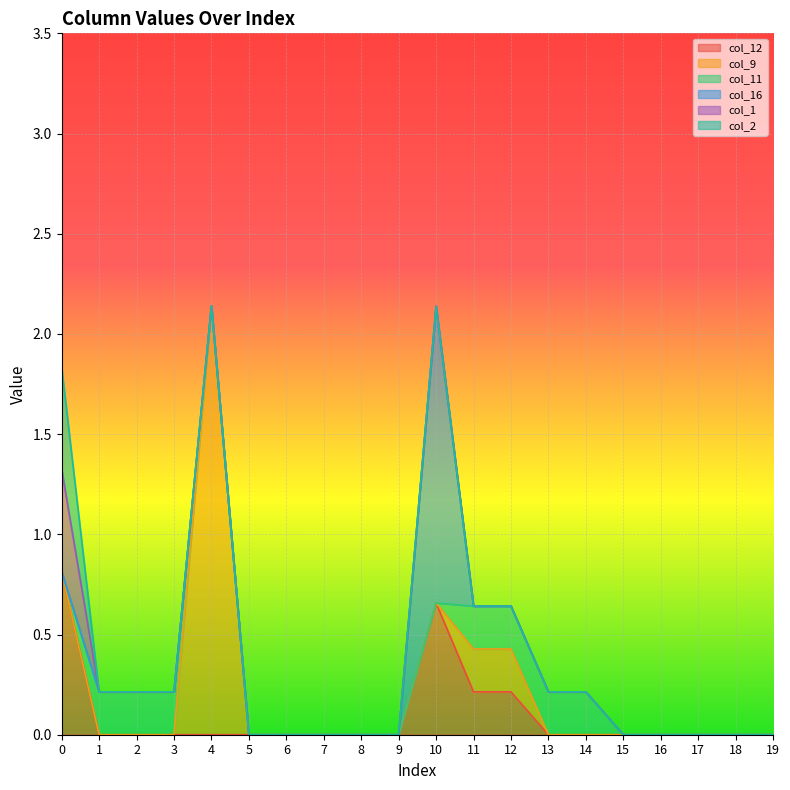

True or false: col_1 has more than 0 points higher than both neighbors.

False